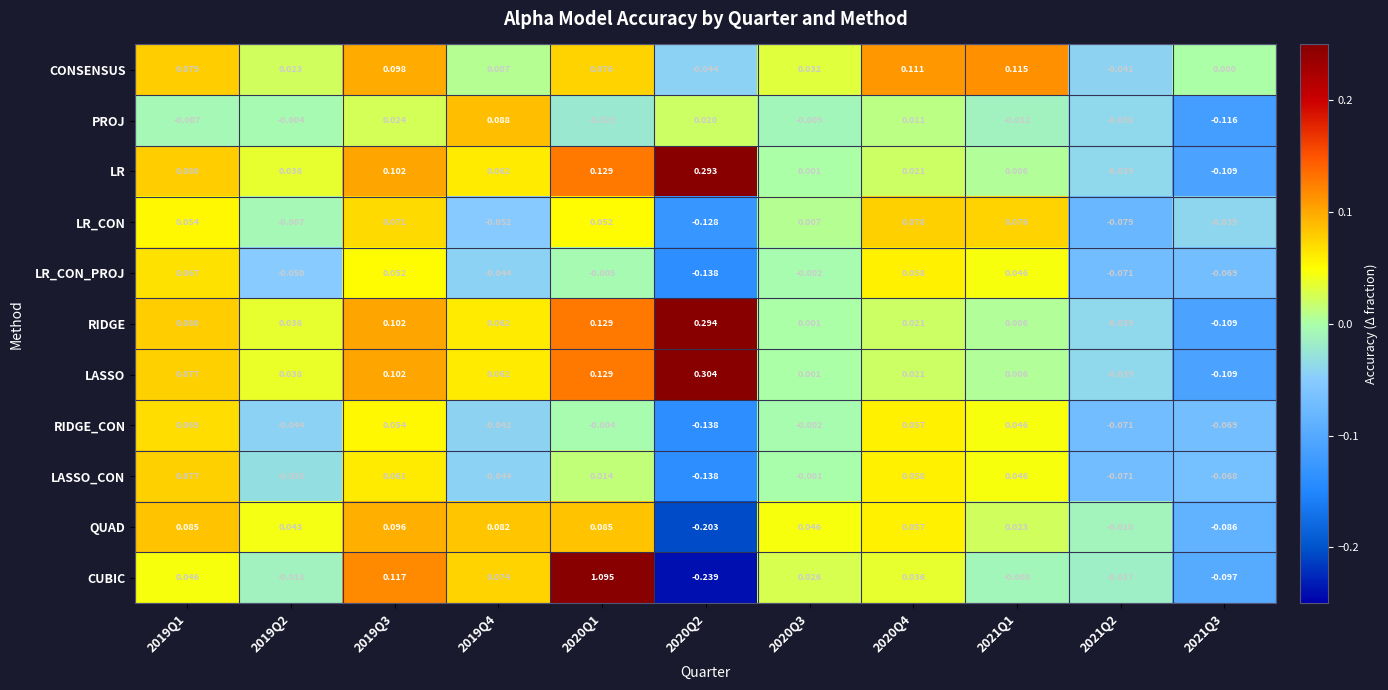

Which series has the largest total across all categories?

CUBIC